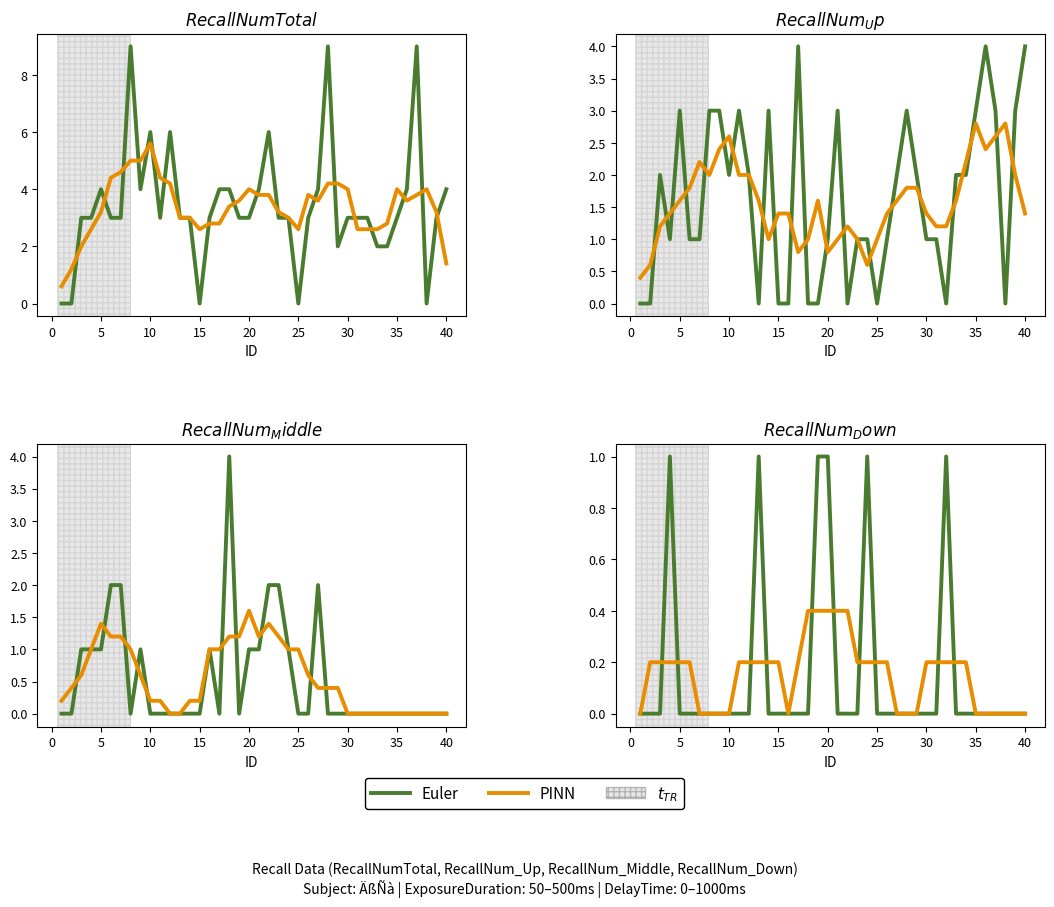

Is this an area chart (filled region under the line)?

No